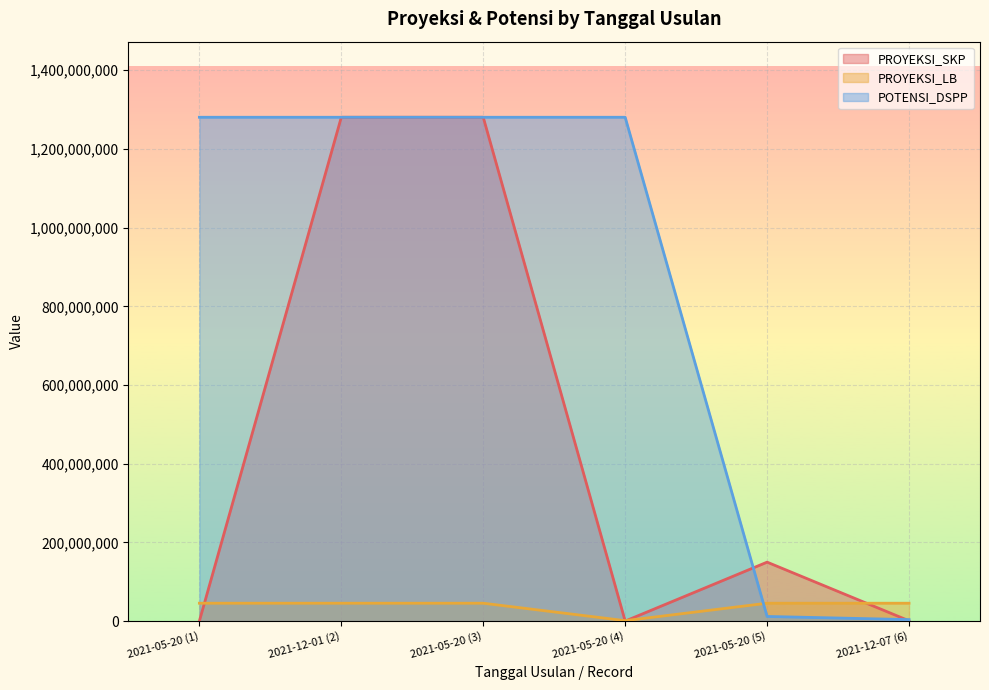

Reading right to left, extract all data points from this chart.

PROYEKSI_SKP: 2021-12-07 (6)=1000000	2021-05-20 (5)=150000000	2021-05-20 (4)=234234	2021-05-20 (3)=1280294660	2021-12-01 (2)=1280294660	2021-05-20 (1)=200000
PROYEKSI_LB: 2021-12-07 (6)=45645156	2021-05-20 (5)=45645156	2021-05-20 (4)=1352423	2021-05-20 (3)=45645156	2021-12-01 (2)=45645156	2021-05-20 (1)=45645156
POTENSI_DSPP: 2021-12-07 (6)=4002975	2021-05-20 (5)=12000000	2021-05-20 (4)=1280294660	2021-05-20 (3)=1280294660	2021-12-01 (2)=1280294660	2021-05-20 (1)=1280294660